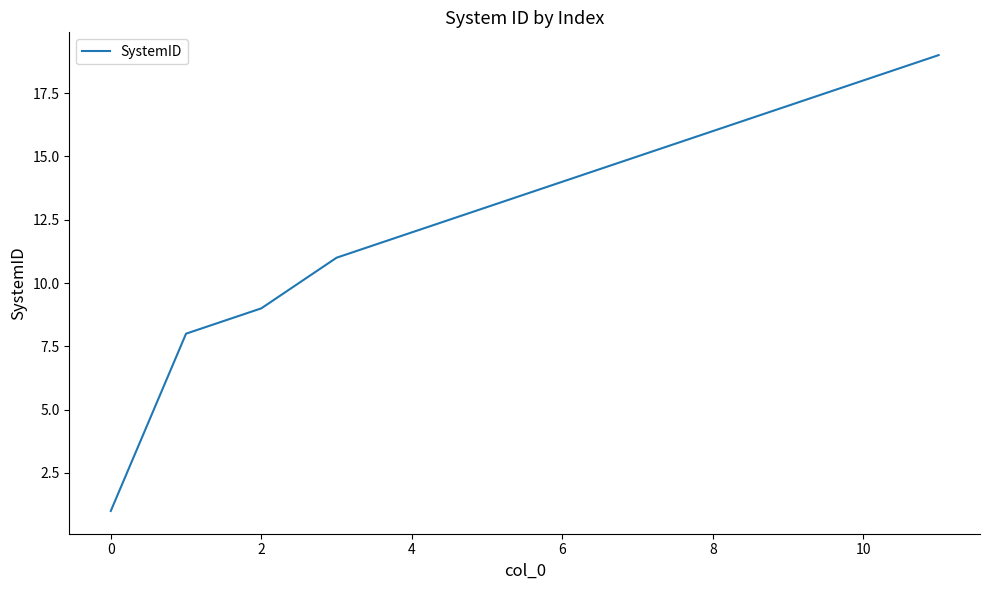

What is the difference between the maximum and minimum values?

18